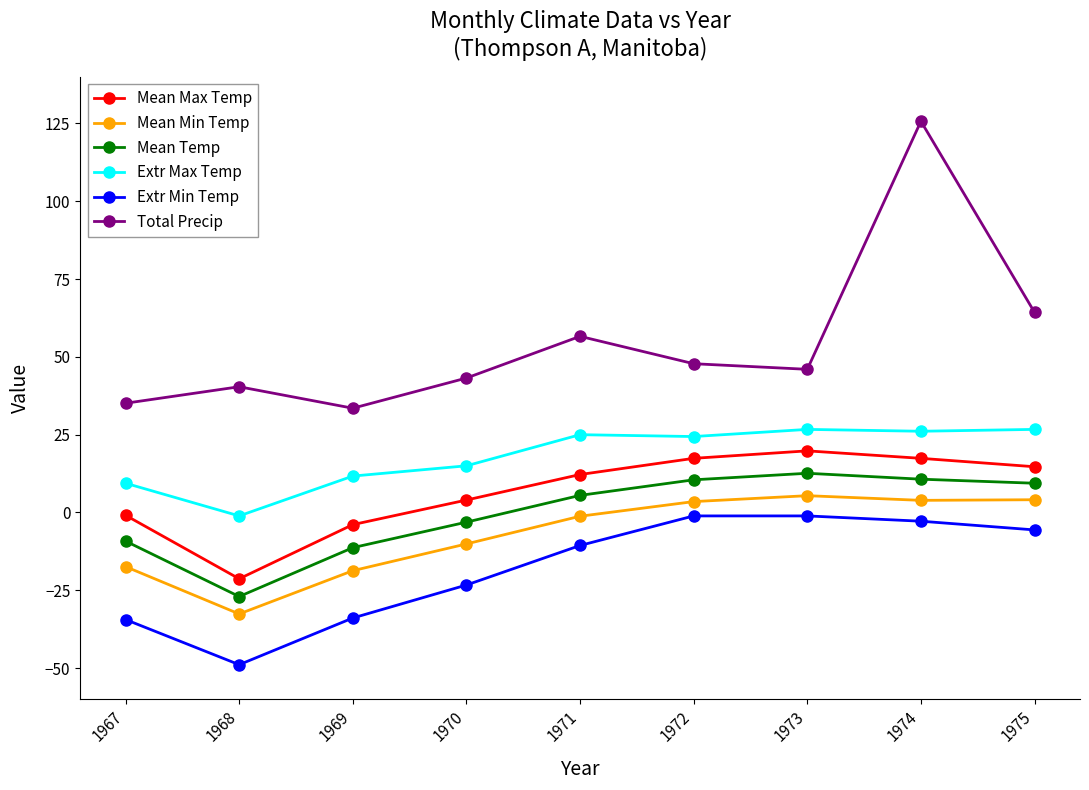

At which category does Total Precip reach its first local valley?

1969